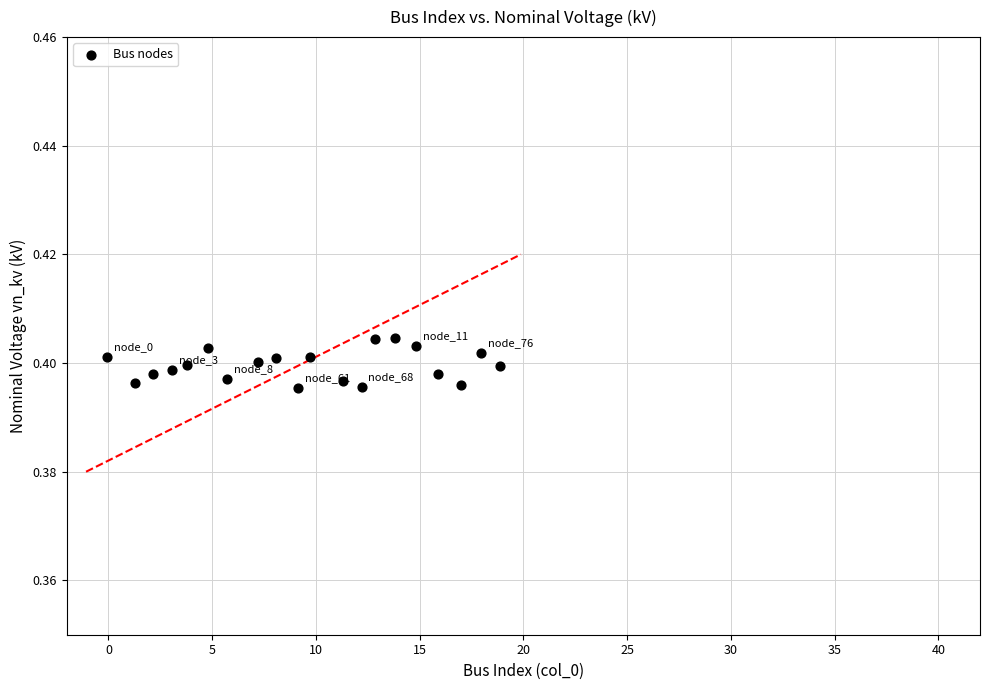

What is the range of X values (max minus min)?

19.0